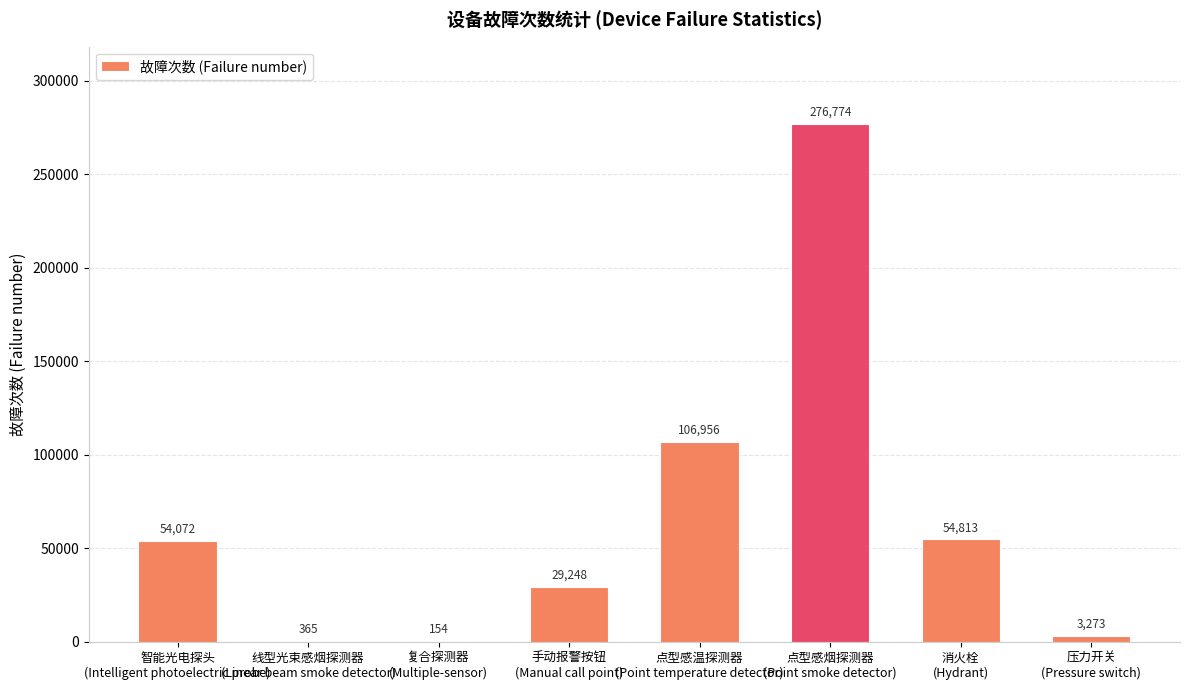

What is the sum of all values?

525655